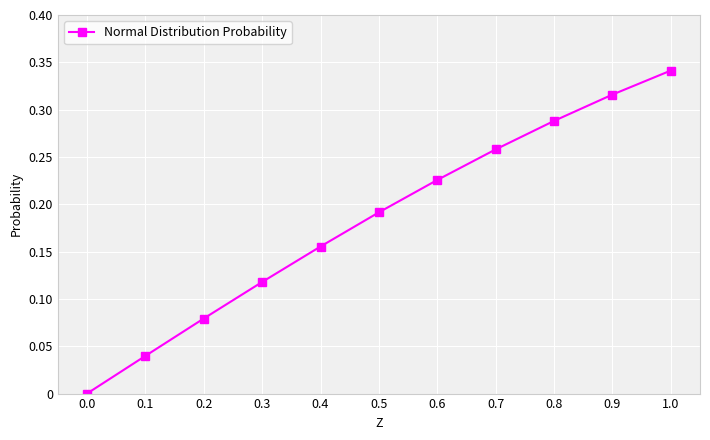

What is the sum of all values?

2.0